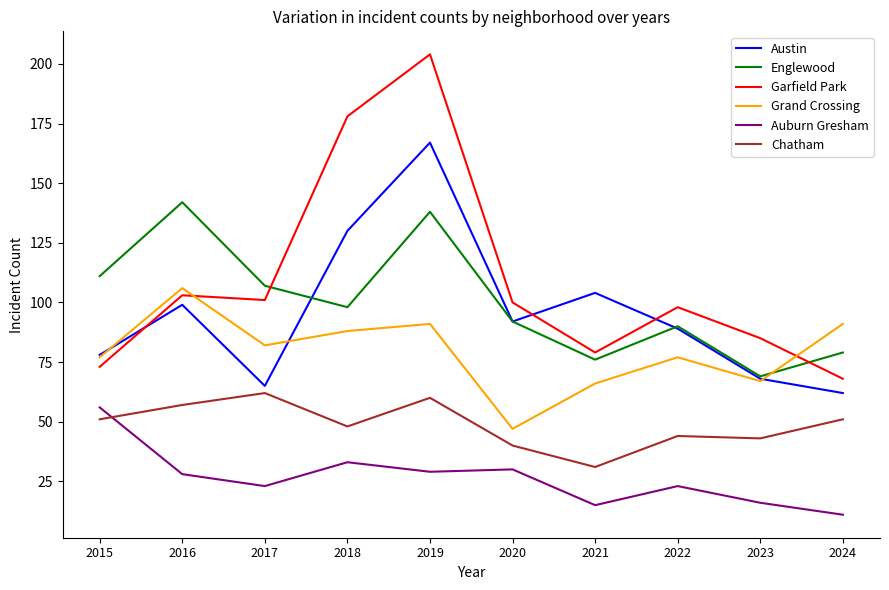

Reading right to left, what are all the values shown in this chart?

Austin: 62	68	89	104	92	167	130	65	99	78
Englewood: 79	69	90	76	92	138	98	107	142	111
Garfield Park: 68	85	98	79	100	204	178	101	103	73
Grand Crossing: 91	67	77	66	47	91	88	82	106	77
Auburn Gresham: 11	16	23	15	30	29	33	23	28	56
Chatham: 51	43	44	31	40	60	48	62	57	51